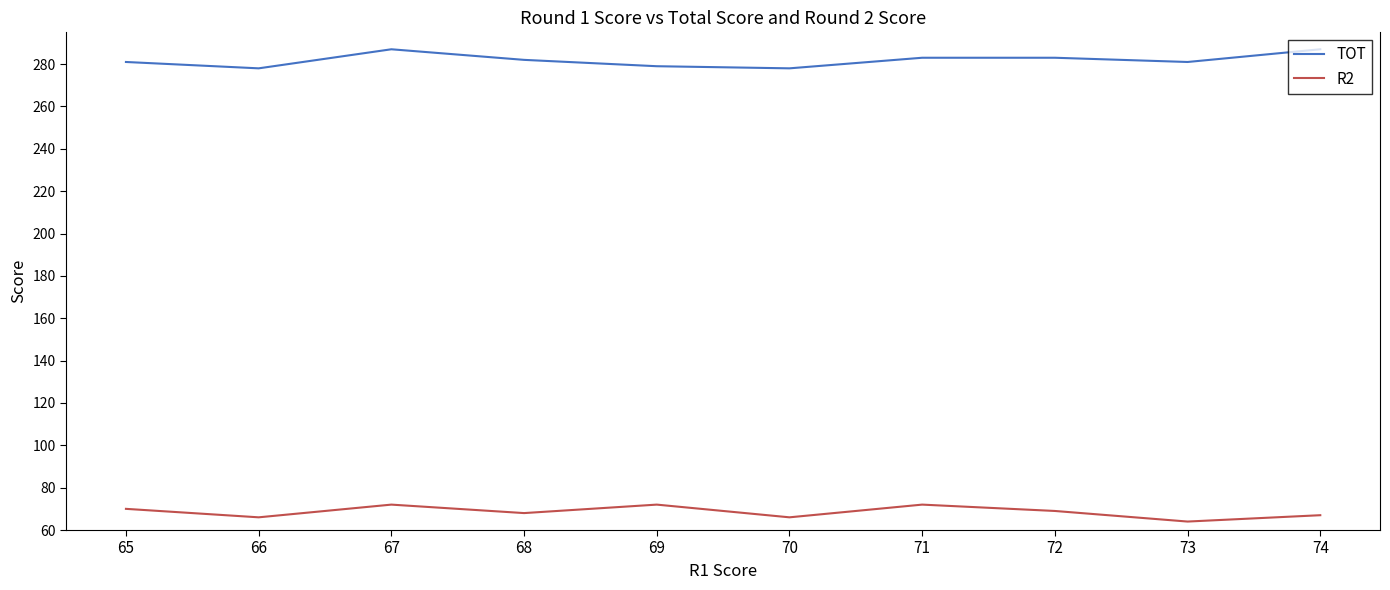

Reading left to right, extract all data points from this chart.

TOT: 65=281	66=278	67=287	68=282	69=279	70=278	71=283	72=283	73=281	74=287
R2: 65=70	66=66	67=72	68=68	69=72	70=66	71=72	72=69	73=64	74=67